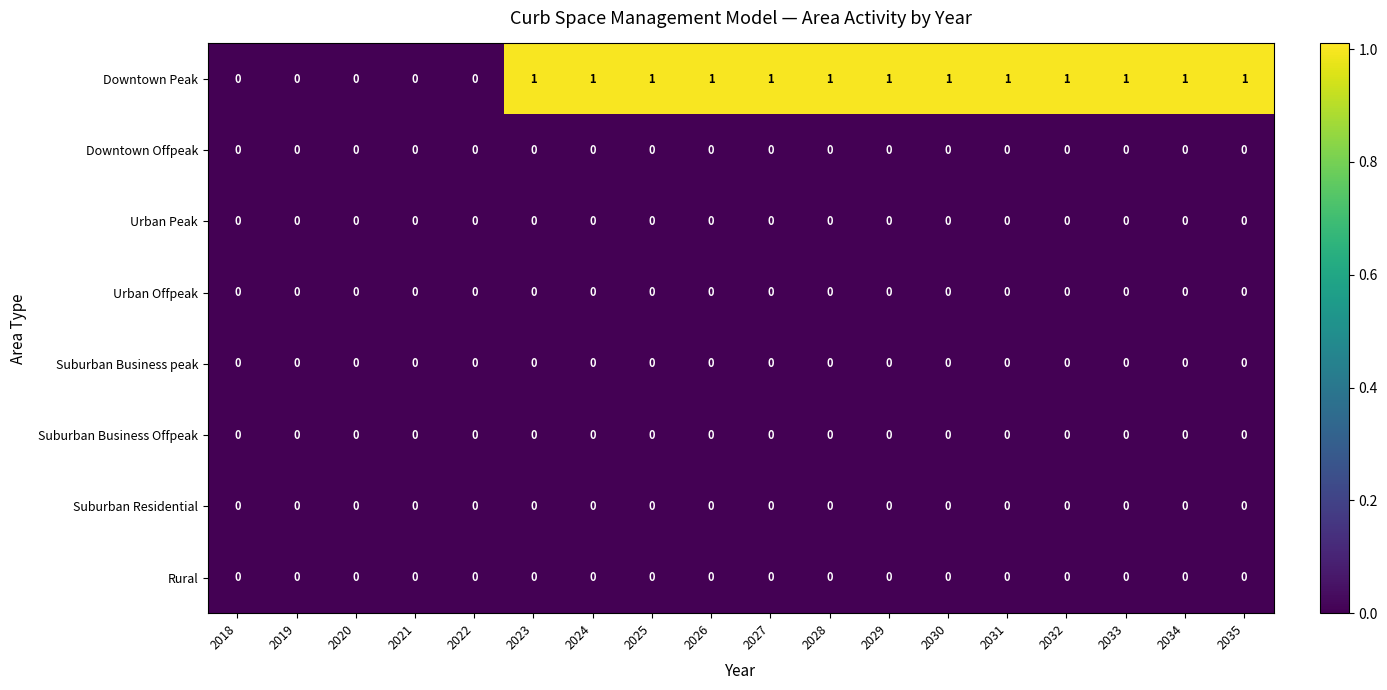

The Rural series shows 0 at 2019. True or false?

True